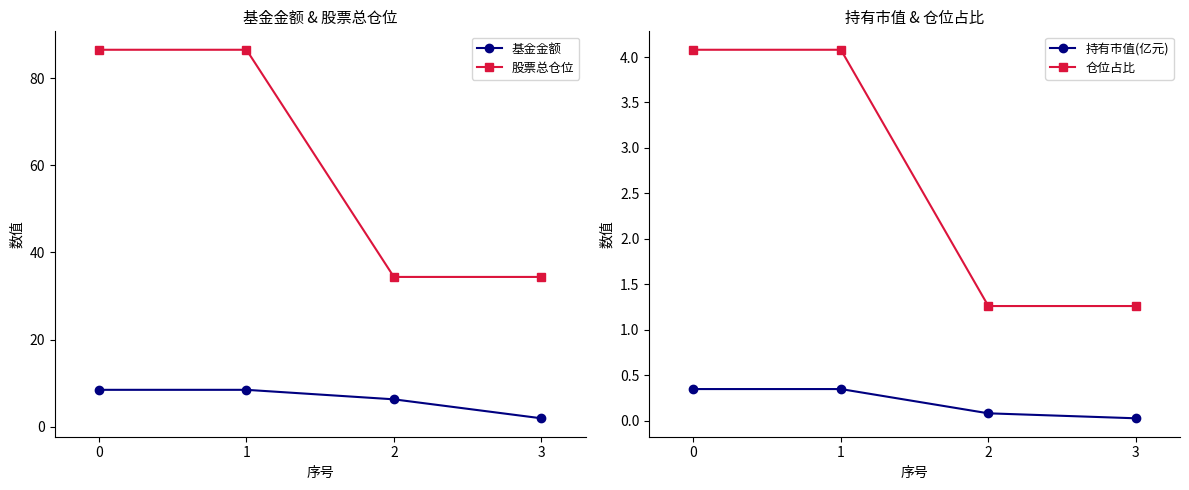

True or false: 基金金额 and 仓位占比 cross at least once.

False